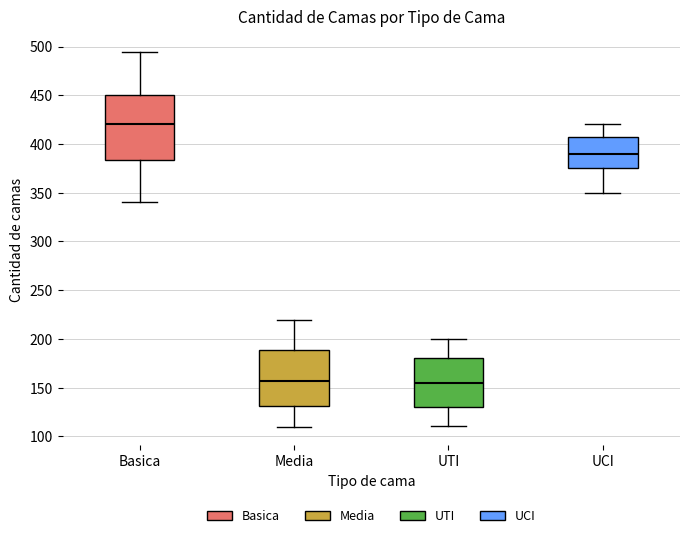

Where is the upper edge of the box for UTI on the y-axis? The values are not printed on the chart, so give them approximately, as read against the axis.

180